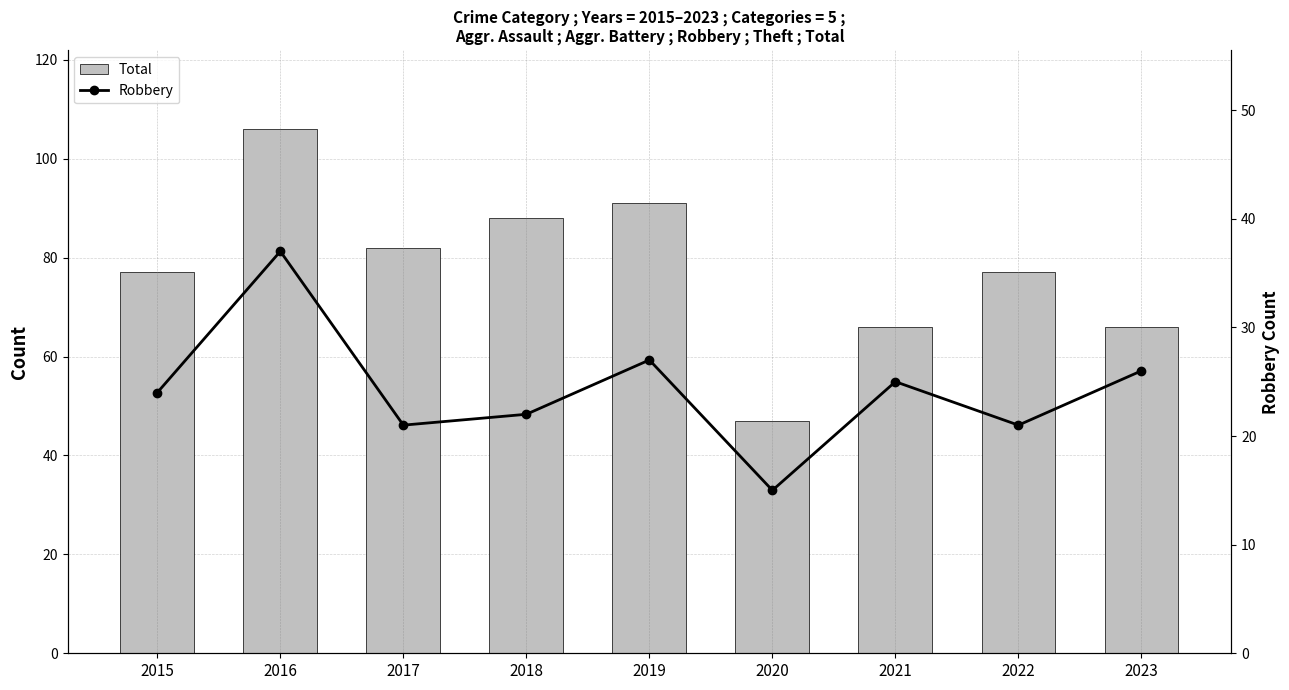

What is the approximate value of Robbery at 2018, to the nearest 5?

20